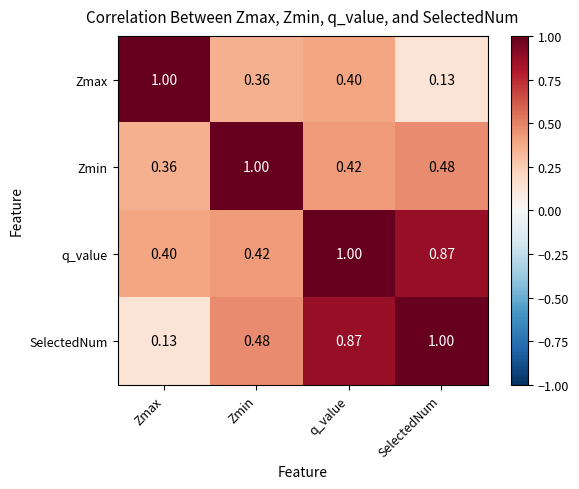

At which label is SelectedNum closest to 0?

Zmax